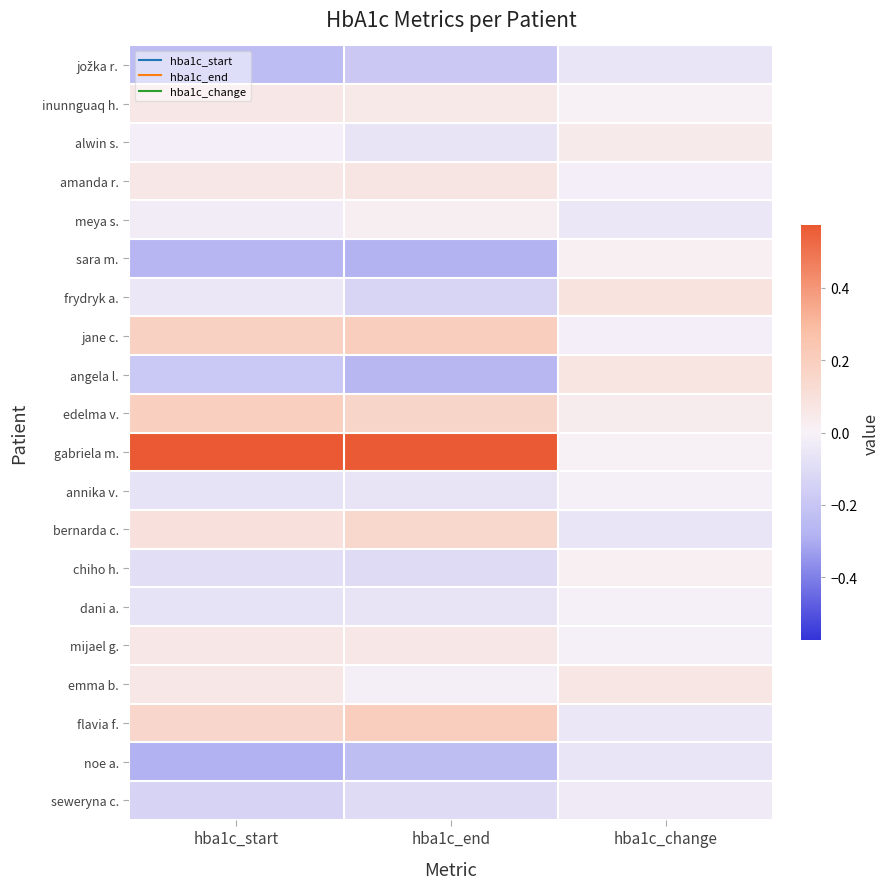

How many categories are shown in the chart?

3